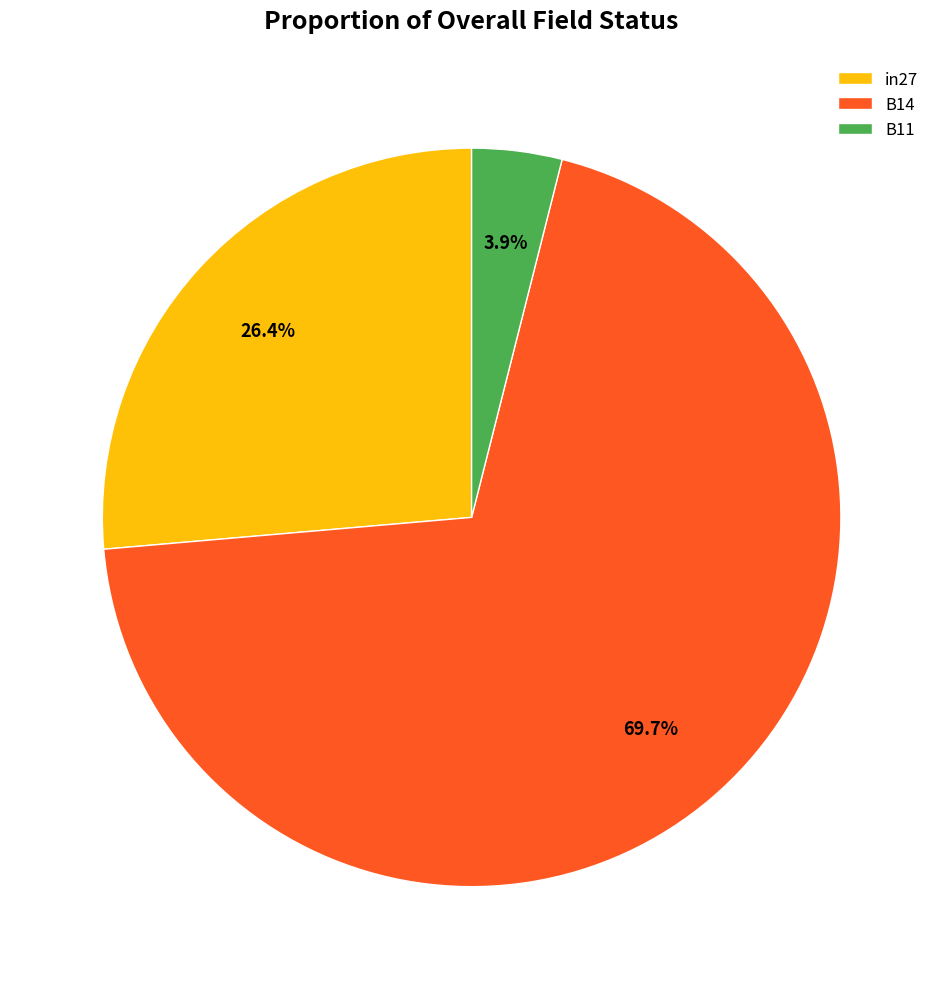

To the nearest percent, what portion does in27 represent?

26%